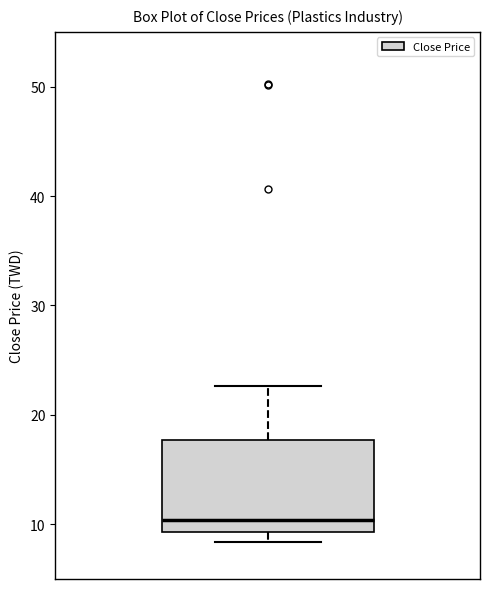

Read this box plot against the y-axis: the position of the median line, the range covered by the box, and the ends of both whiskers. The values are not printed on the chart, so give them approximately, as read against the axis.

median 10, box 9 to 18, whiskers 8 to 23